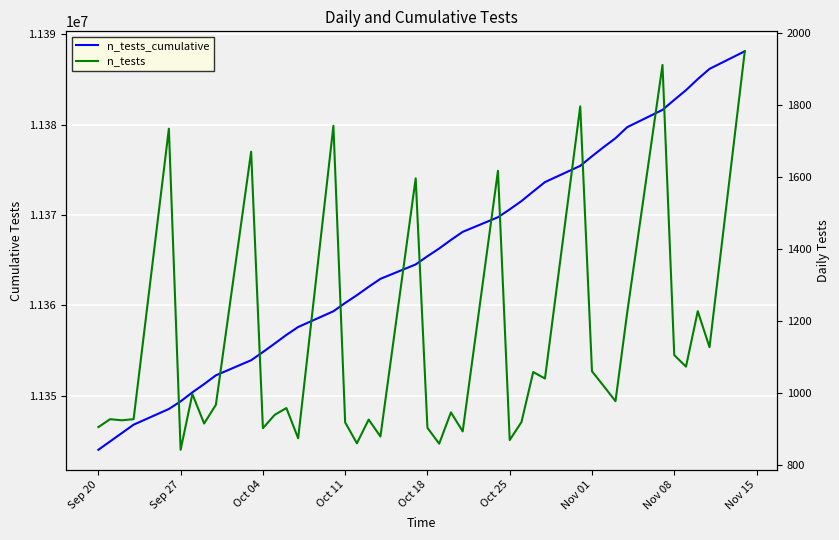

Is the value of n_tests_cumulative at 32 greater than the value of n_tests at 10?

Yes